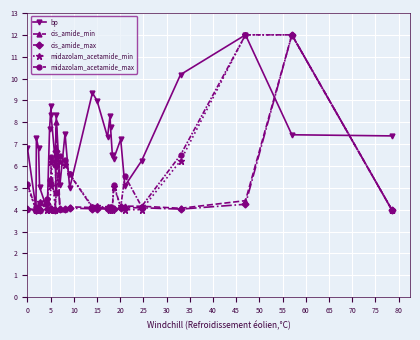

How many intersections are there between midazolam_acetamide_max and bp?

9